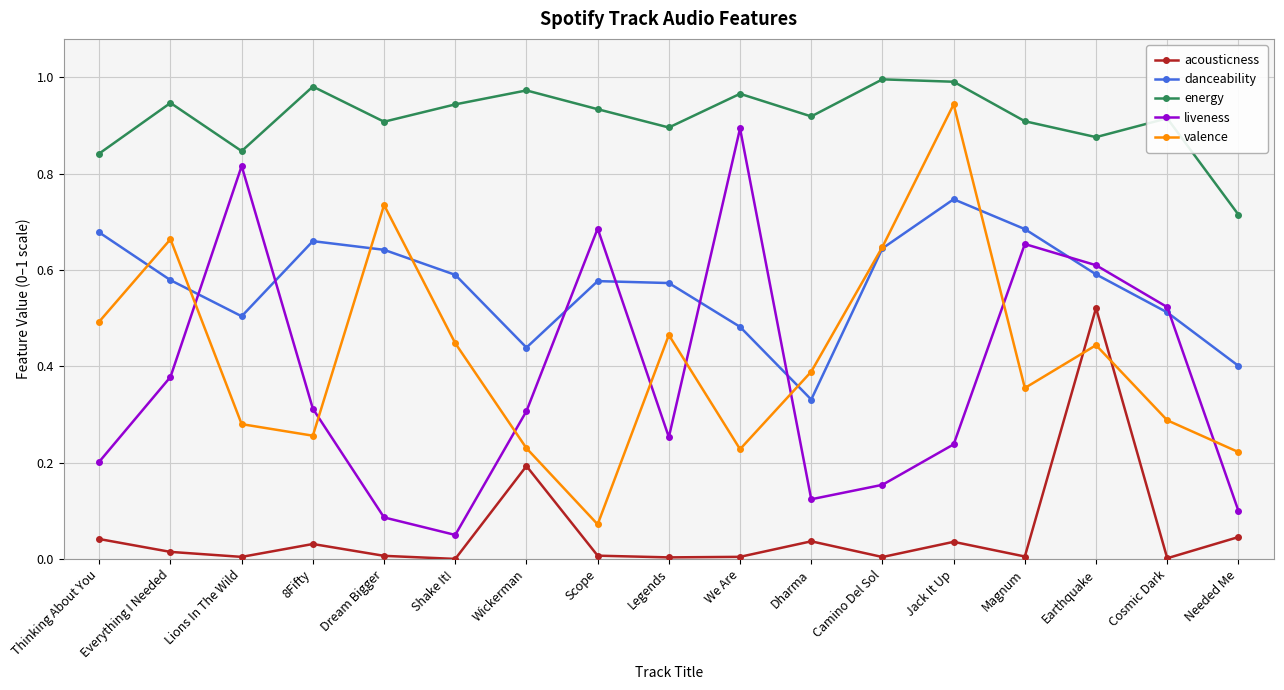

True or false: valence and energy cross at least once.

False